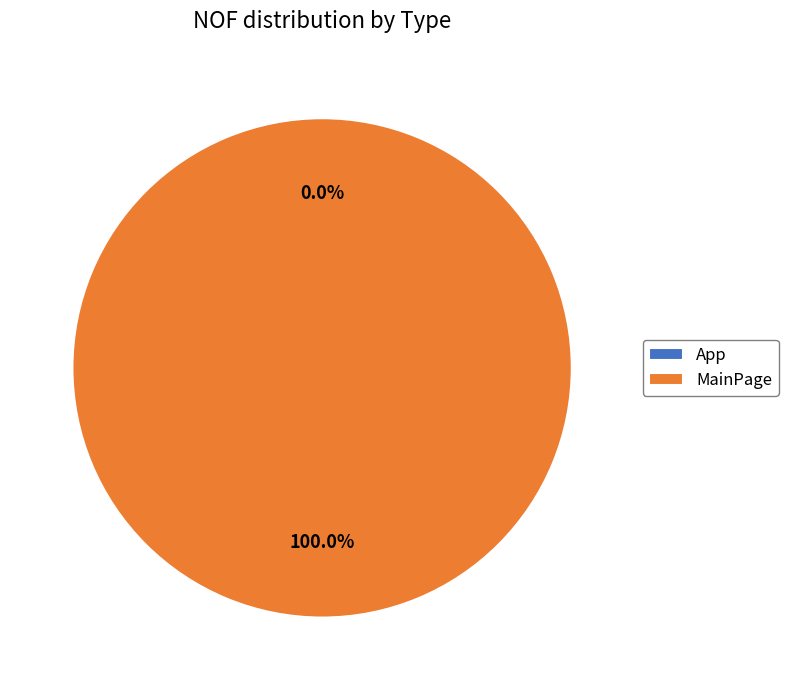

Rank the categories by value from lowest to highest.

App, MainPage